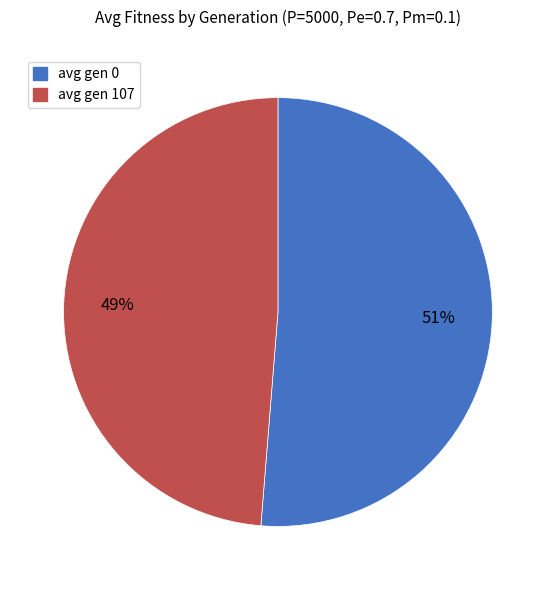

What is the majority slice?

avg gen 0